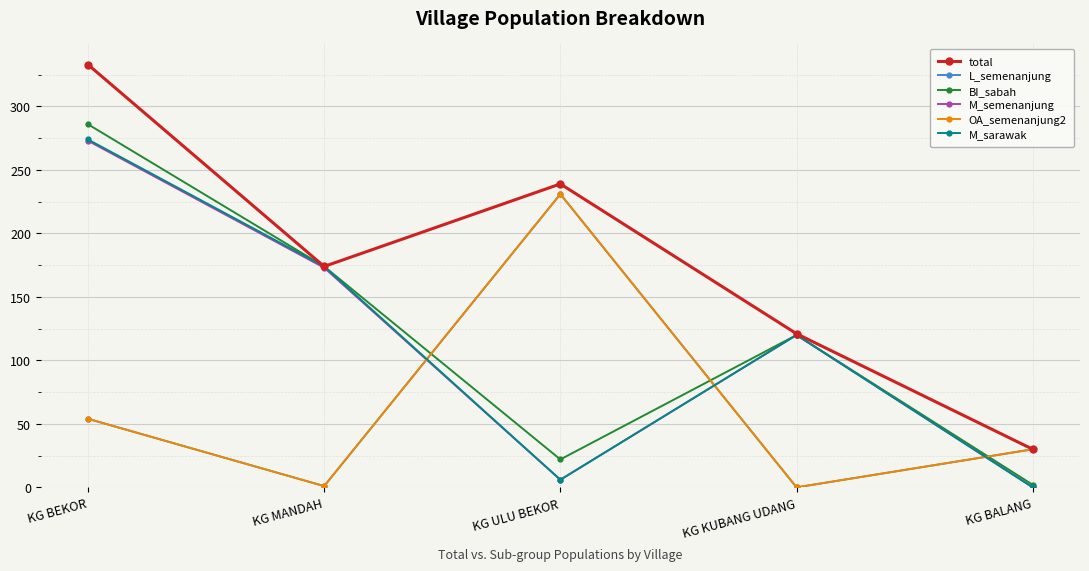

What is the sum of the OA_semenanjung2 values at KG ULU BEKOR and KG KUBANG UDANG?

231